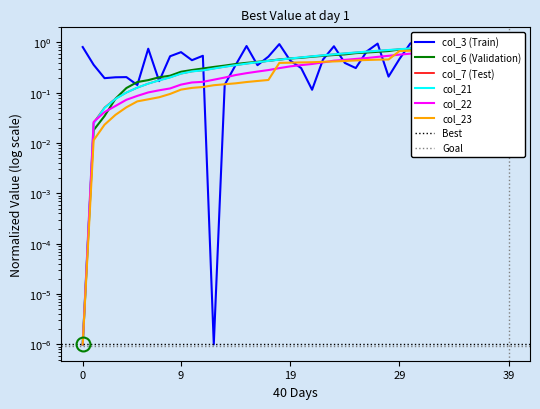

What is the total value across all series at 2022-01-18?

2.3